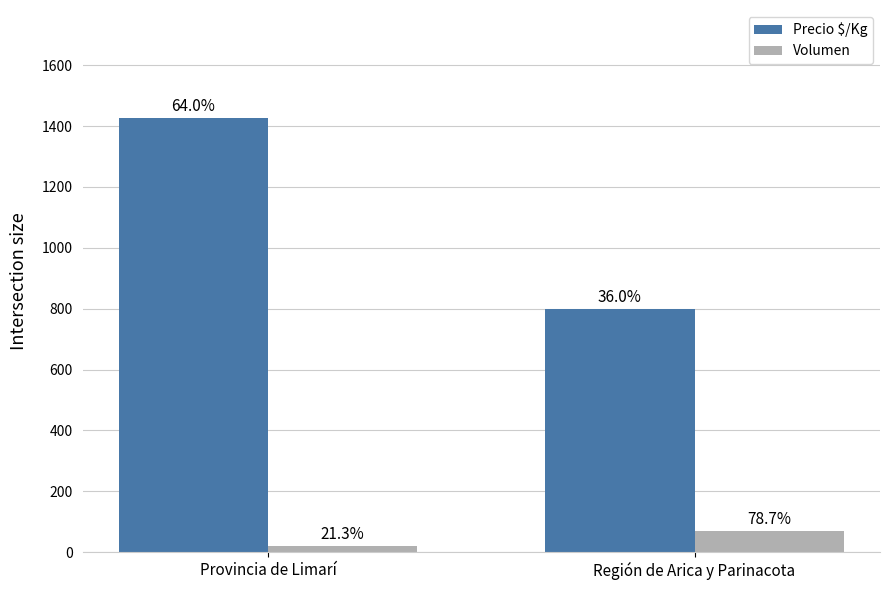

Is it true that Volumen equals 11 at Provincia de Limarí?

False